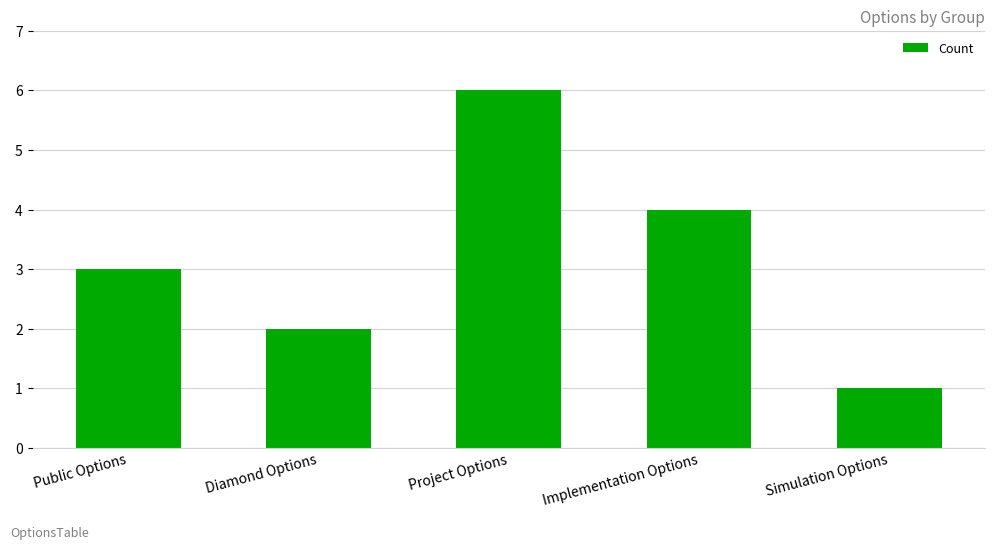

Which has a higher value, Simulation Options or Public Options?

Public Options